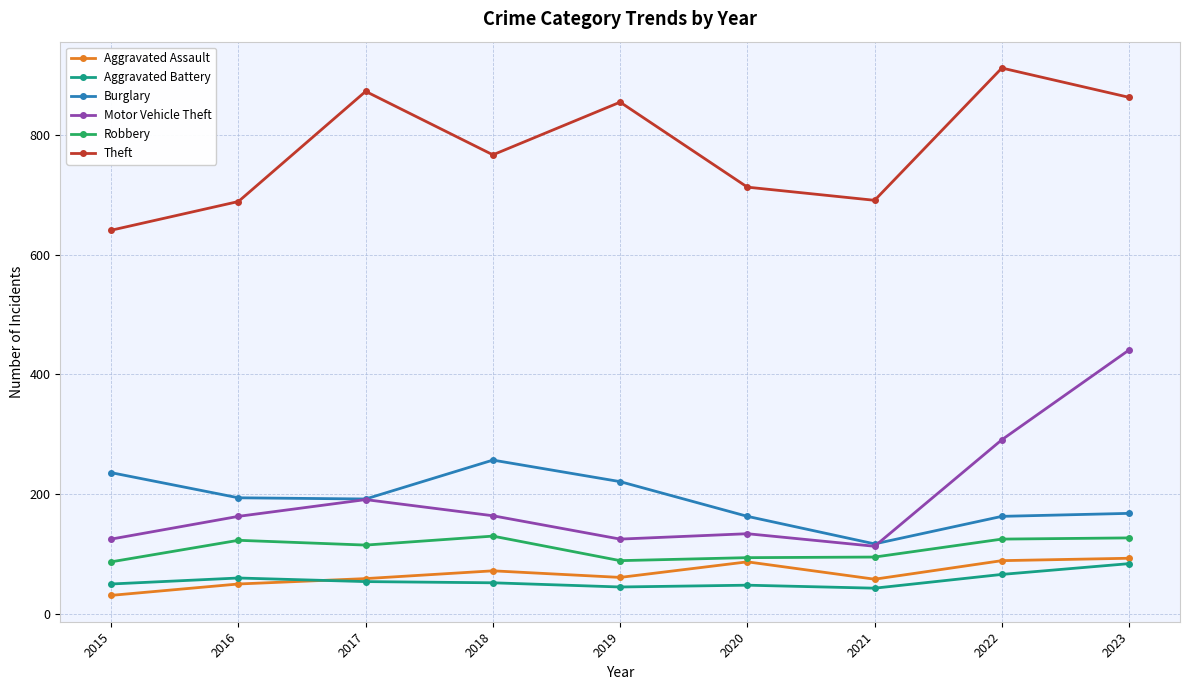

Which series has the largest range (max minus min)?

Motor Vehicle Theft